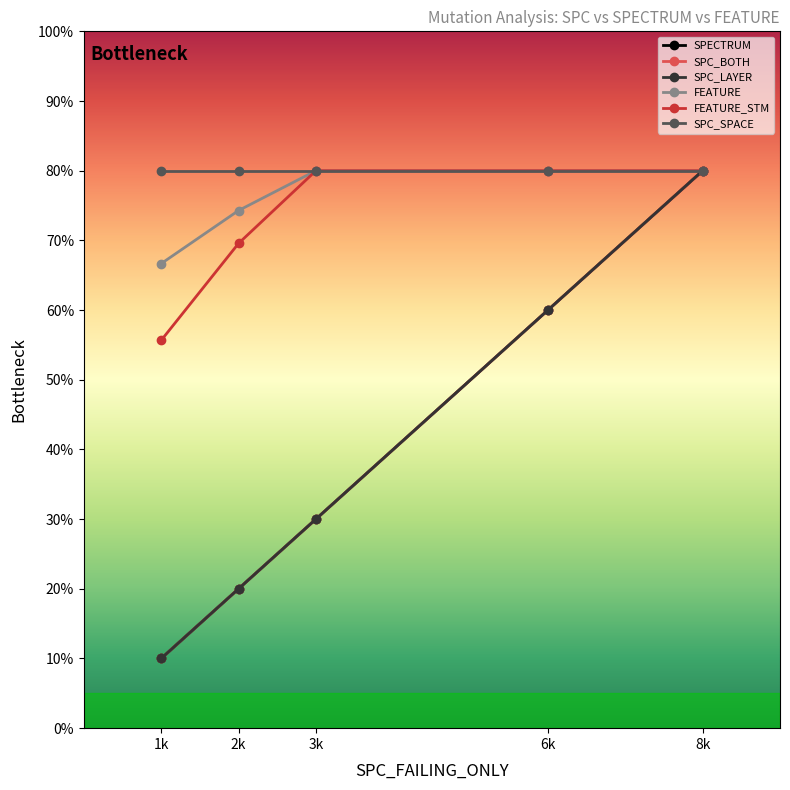

At how many categories does at least one series exceed 20?

5